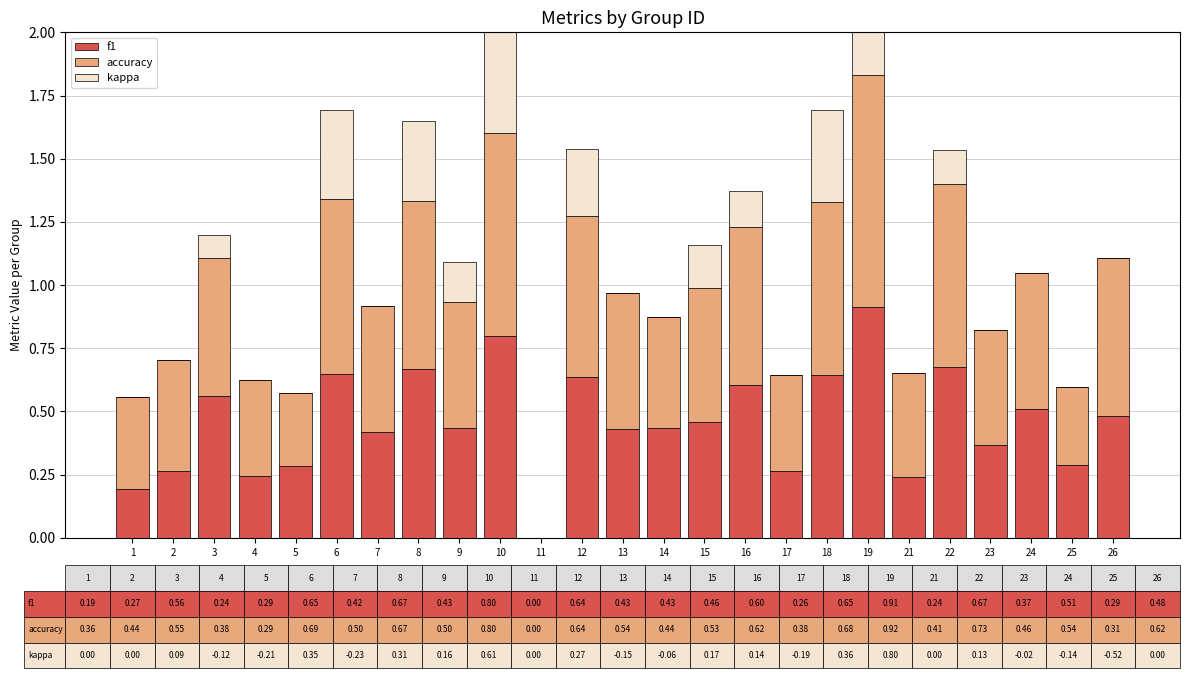

Which series has the largest range (max minus min)?

accuracy